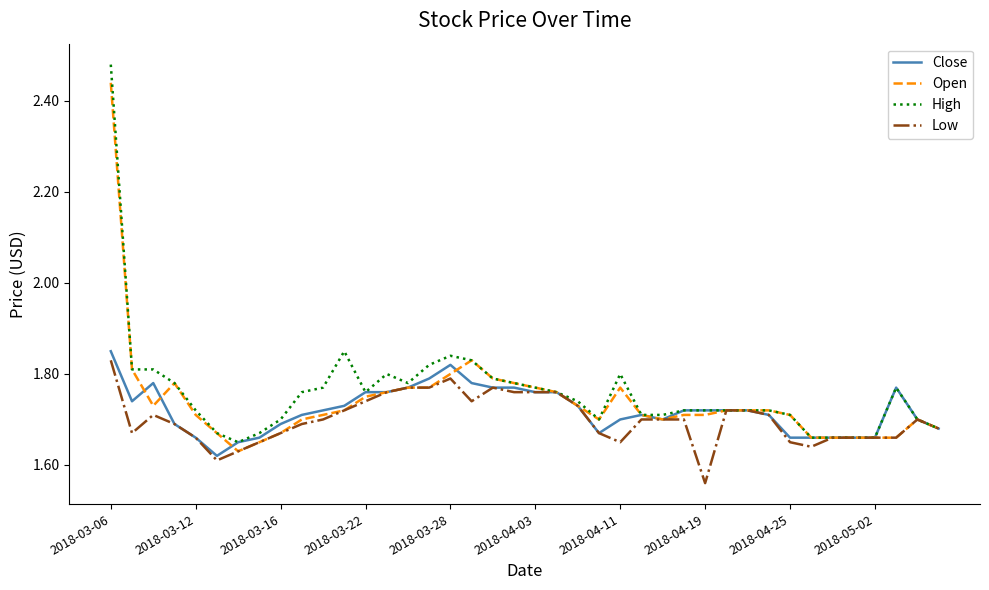

Which series has the widest spread of values?

High